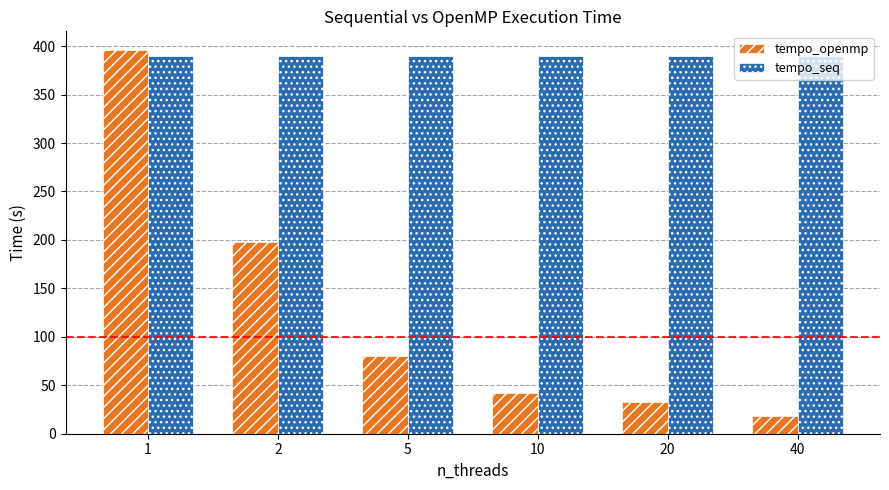

Which series has the largest range (max minus min)?

tempo_openmp